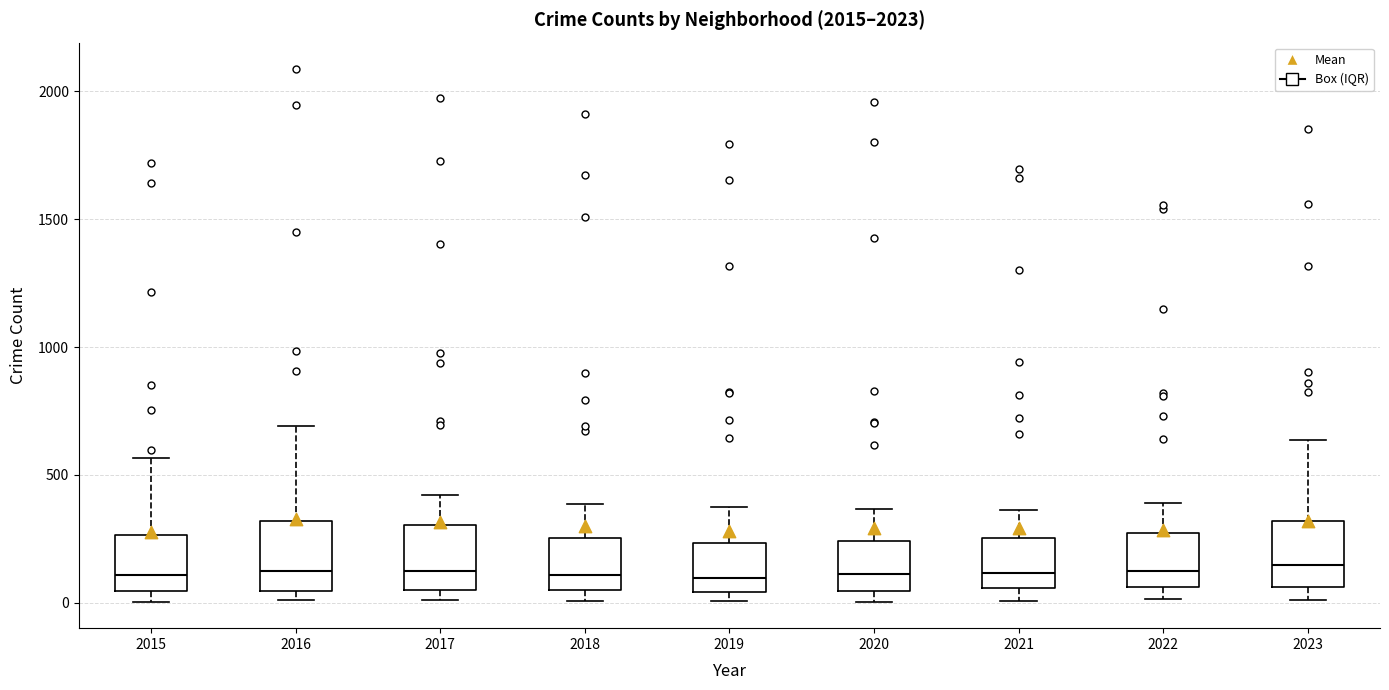

Reading left to right, read every box against the y-axis: the position of its median line, the range the box covers, and the ends of its whiskers. The values are not printed on the chart, so give them approximately, as read against the axis.

2015: median 100, box 50 to 250, whiskers 0 to 550
2016: median 150, box 50 to 300, whiskers 0 to 700
2017: median 100, box 50 to 300, whiskers 0 to 400
2018: median 100, box 50 to 250, whiskers 0 to 400
2019: median 100, box 50 to 250, whiskers 0 to 400
2020: median 100, box 50 to 250, whiskers 0 to 350
2021: median 100, box 50 to 250, whiskers 0 to 350
2022: median 100, box 50 to 250, whiskers 0 to 400
2023: median 150, box 50 to 300, whiskers 0 to 650